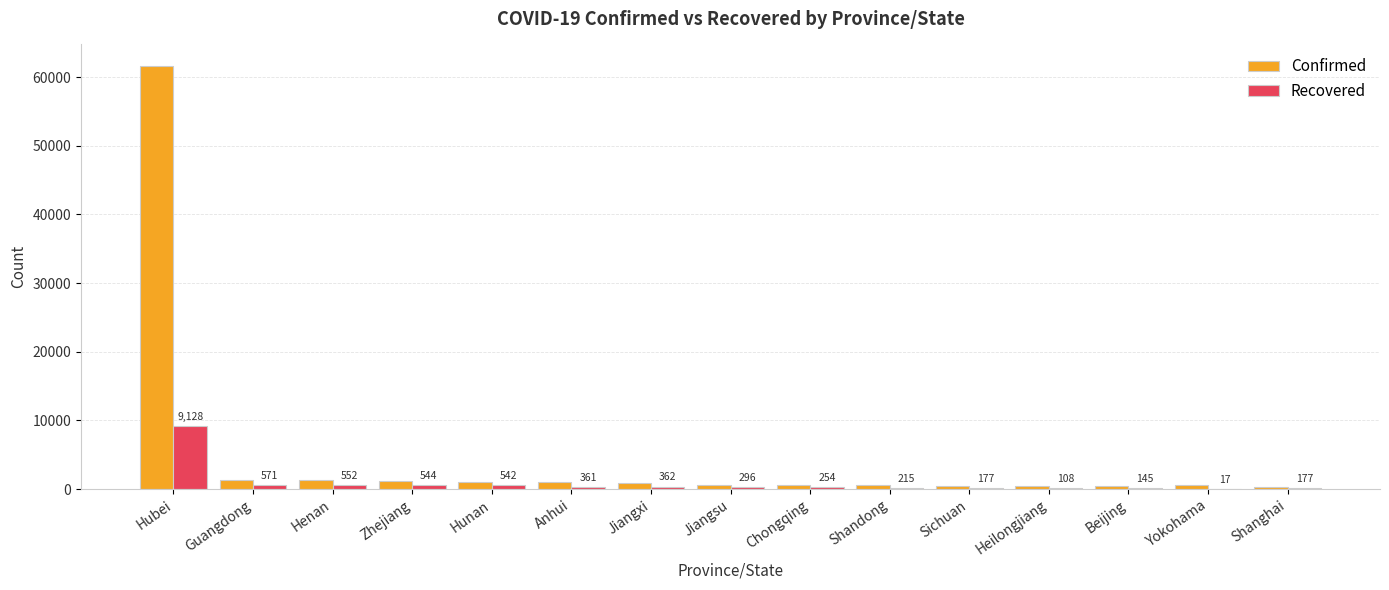

At which category is the sum across all series the highest?

Hubei